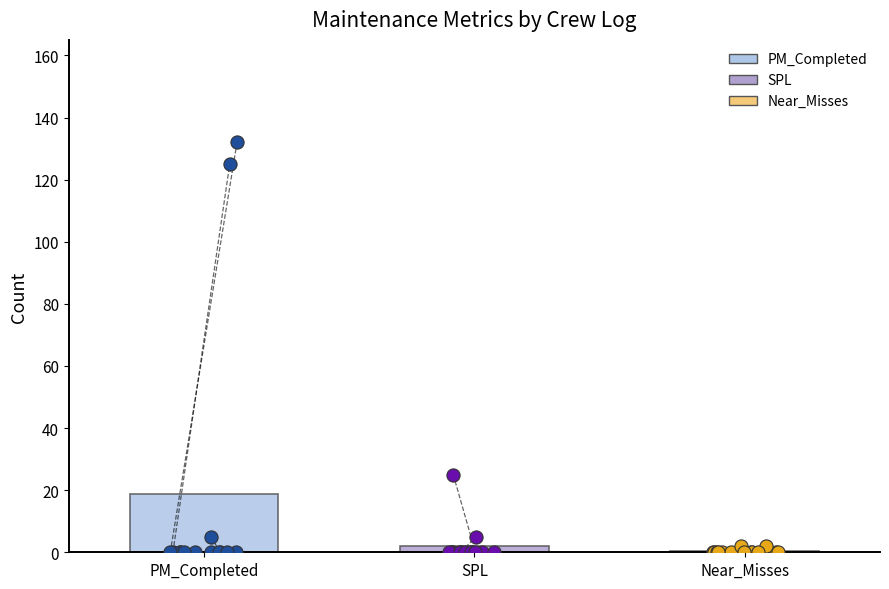

Is the value of SPL at 925 greater than the value of PM_Completed at 937?

No